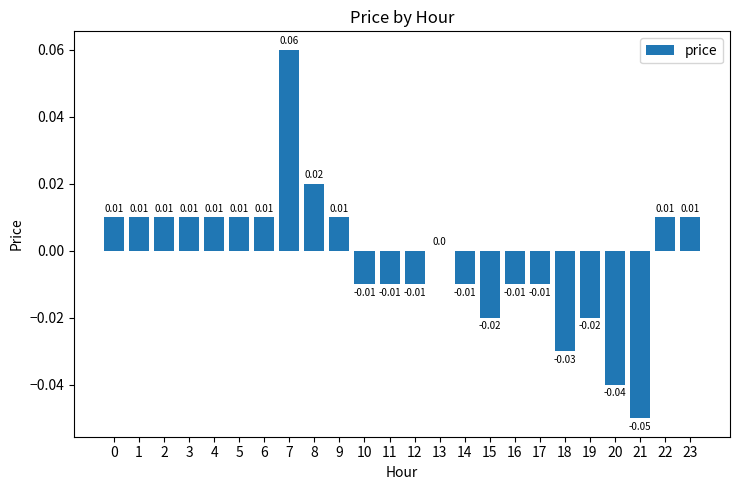

Count the number of data series in this chart.

1